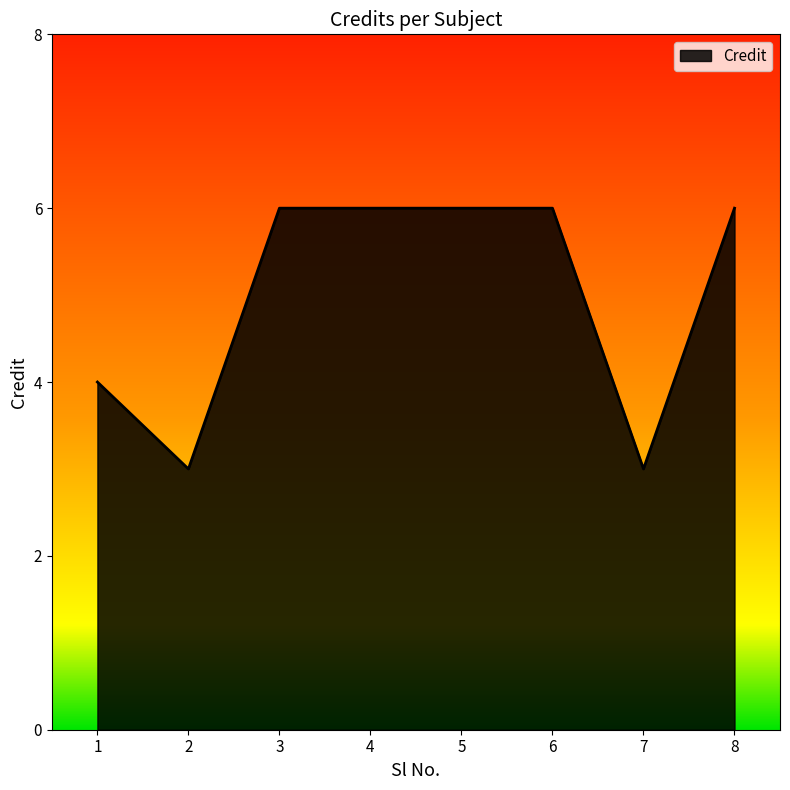

Reading left to right, transcribe all the data shown in this chart.

4	3	6	6	6	6	3	6